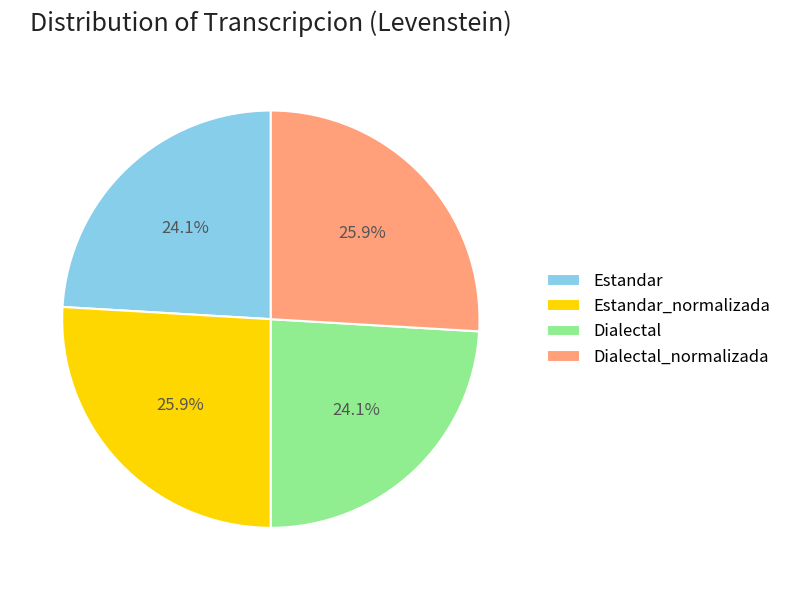

What is the ratio of the value at Estandar_normalizada to the value at Dialectal?

1.1